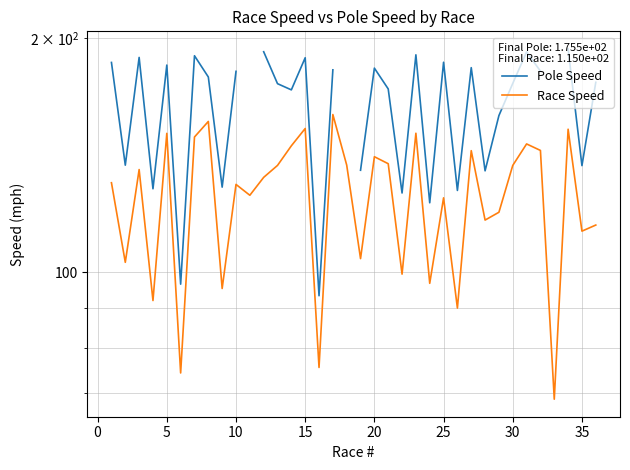

True or false: Pole Speed and Race Speed intersect in this chart.

False